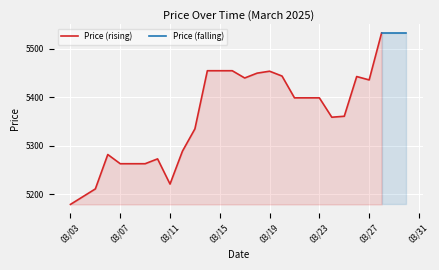

How many data points does each series have?

28